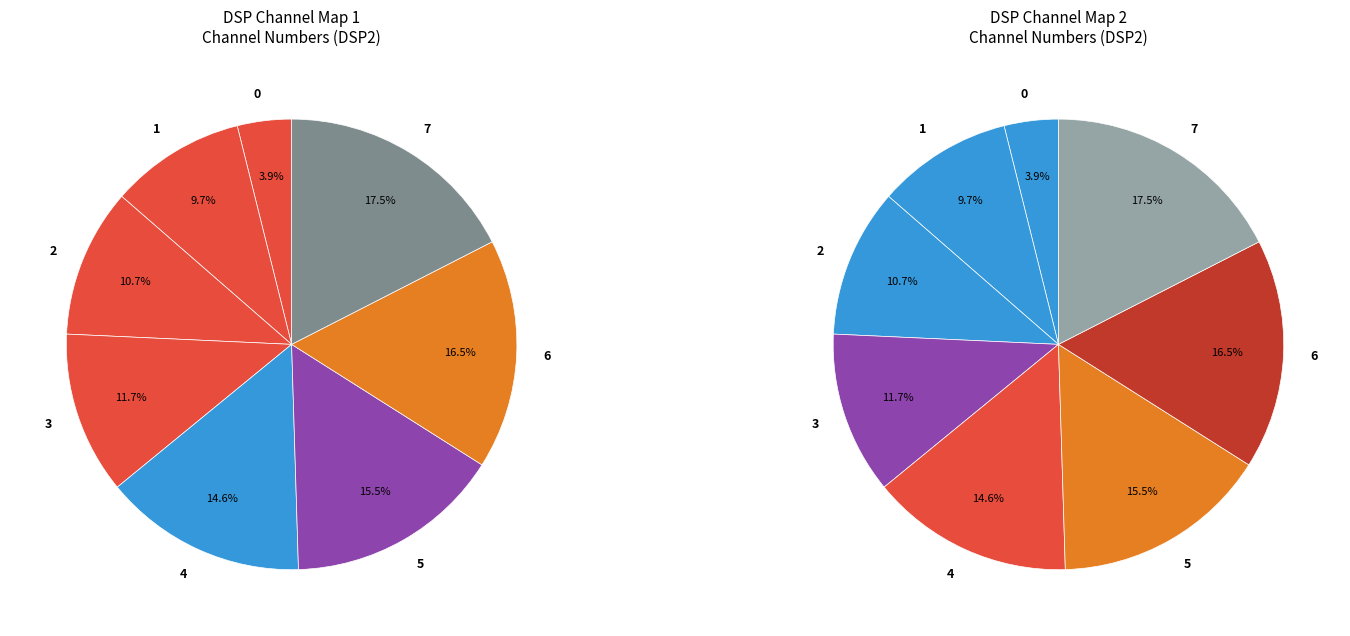

Which category has the biggest portion of the pie?

7